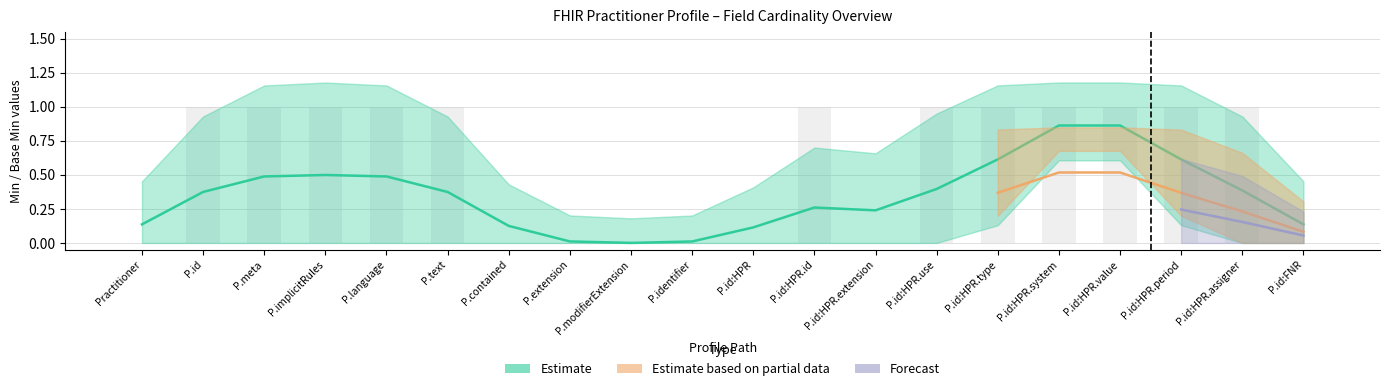

The Estimate series shows -1 at Practitioner.meta. True or false?

False